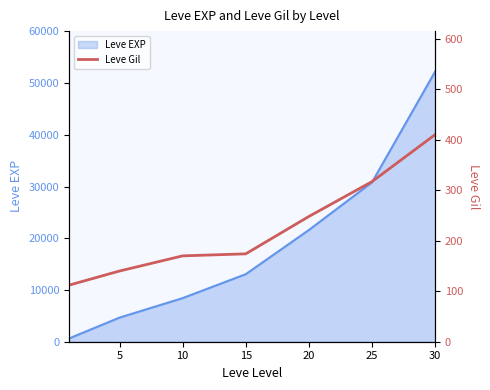

What is the average value?

224